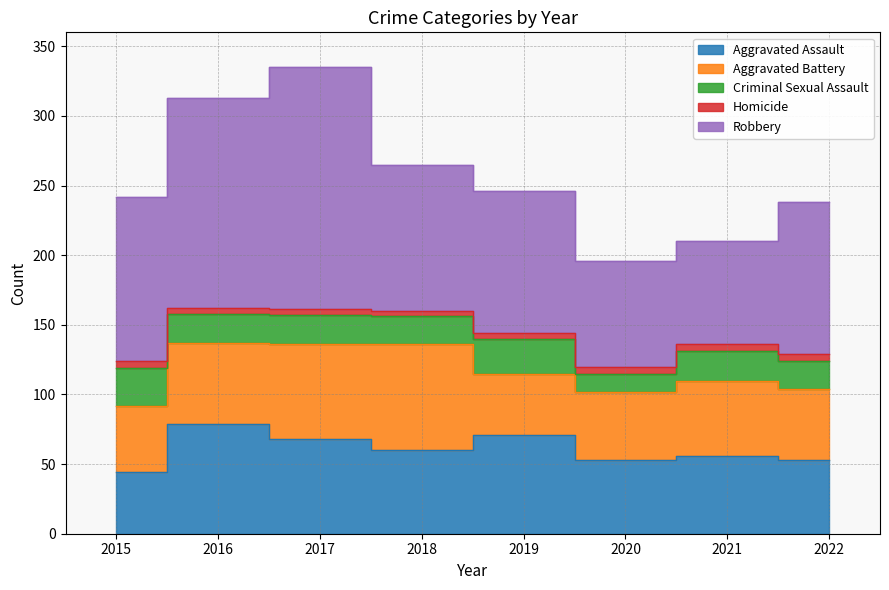

What is the minimum value for Aggravated Battery?

44